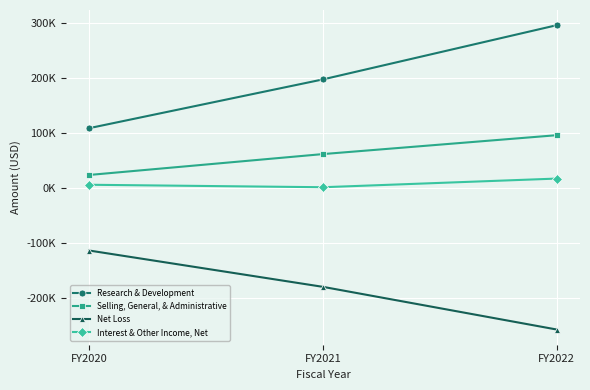

What is the value of the Interest & Other Income, Net point at the 2nd from the left?

1148